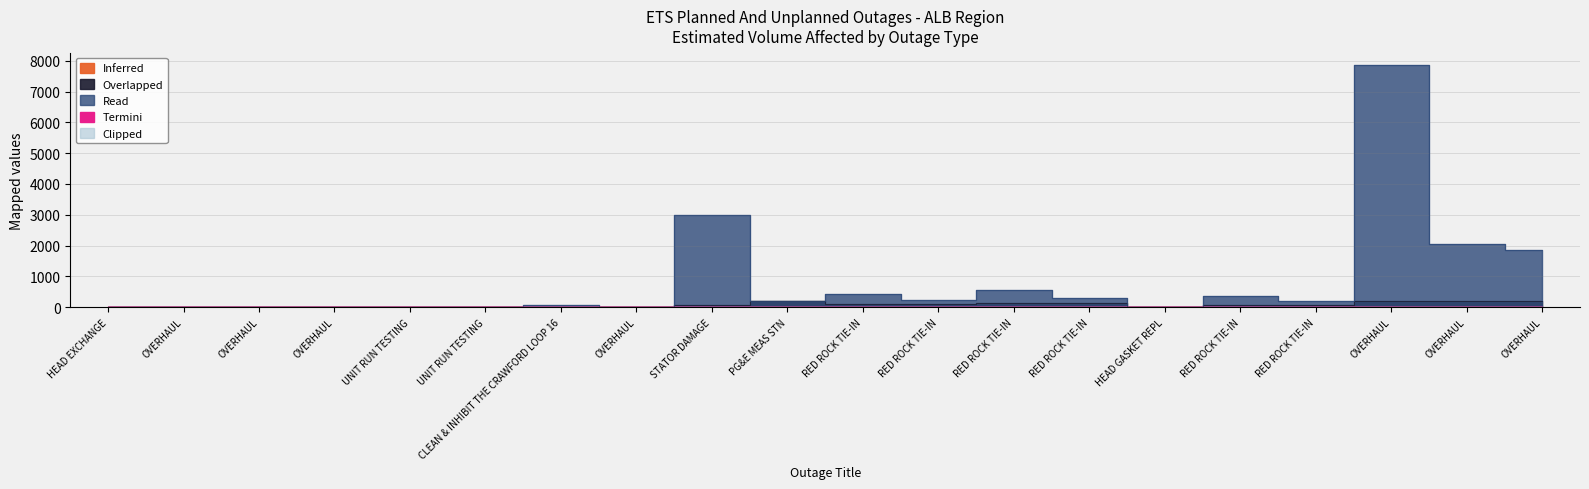

What is the highest value of the Overlapped series?

200.0